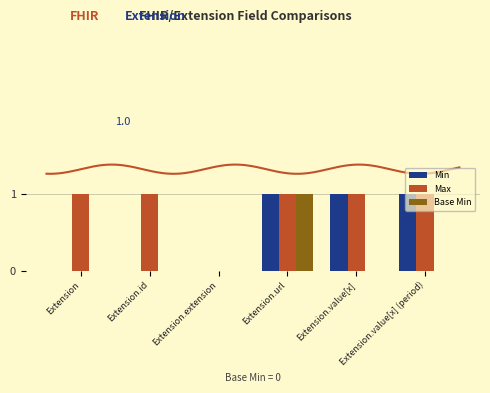

What are all the series names shown in the legend?

Min, Max, Base Min